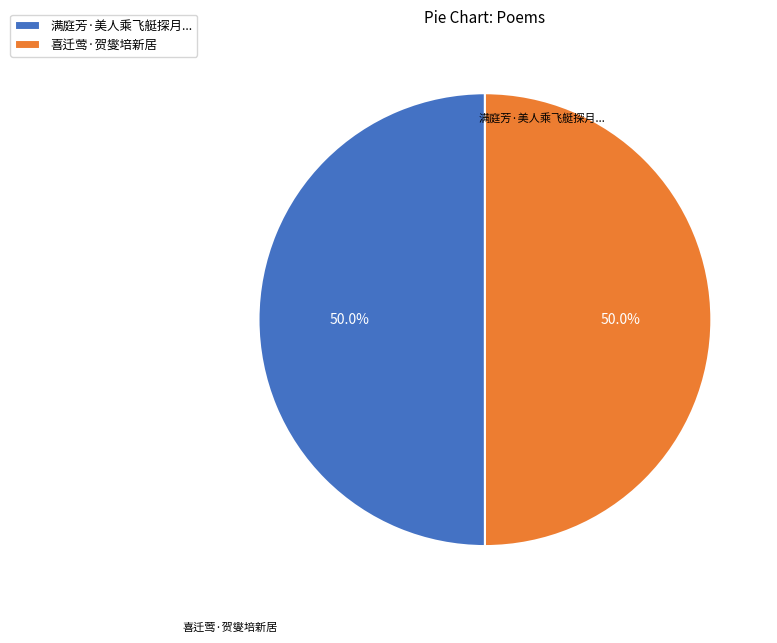

What is the ratio of the value at 喜迁莺·贺燮培新居 to the value at 满庭芳·美人乘飞艇探月...?

1.0